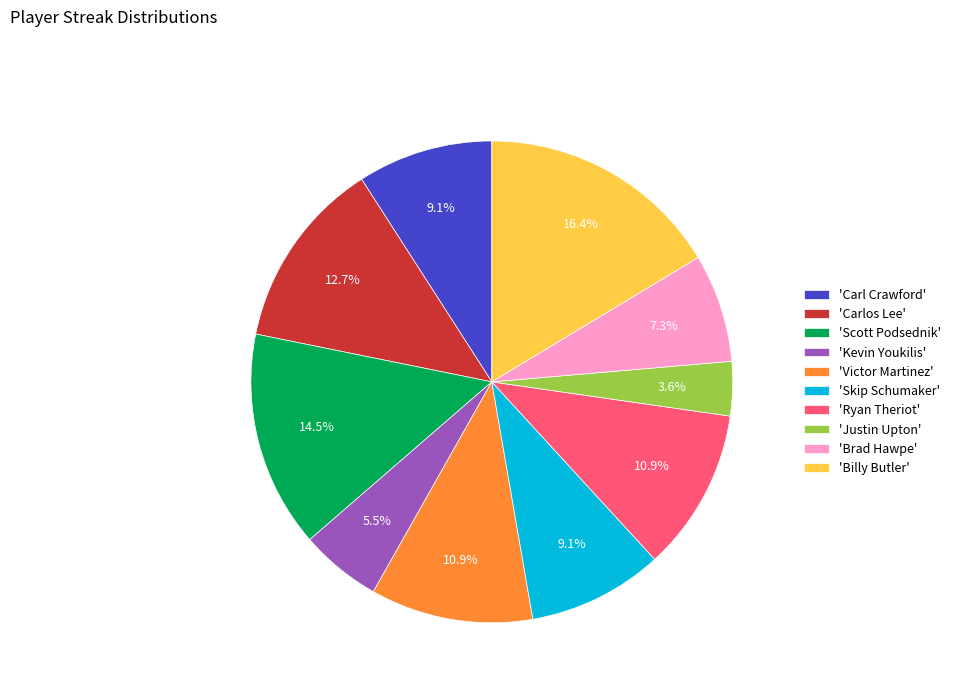

Does any single category account for the majority?

No